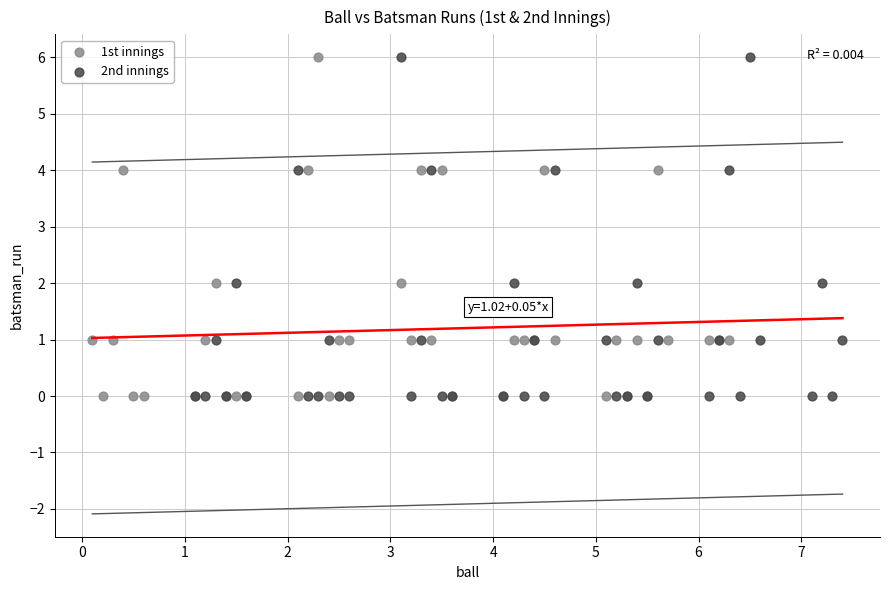

What are all the series names shown in the legend?

1st innings, 2nd innings